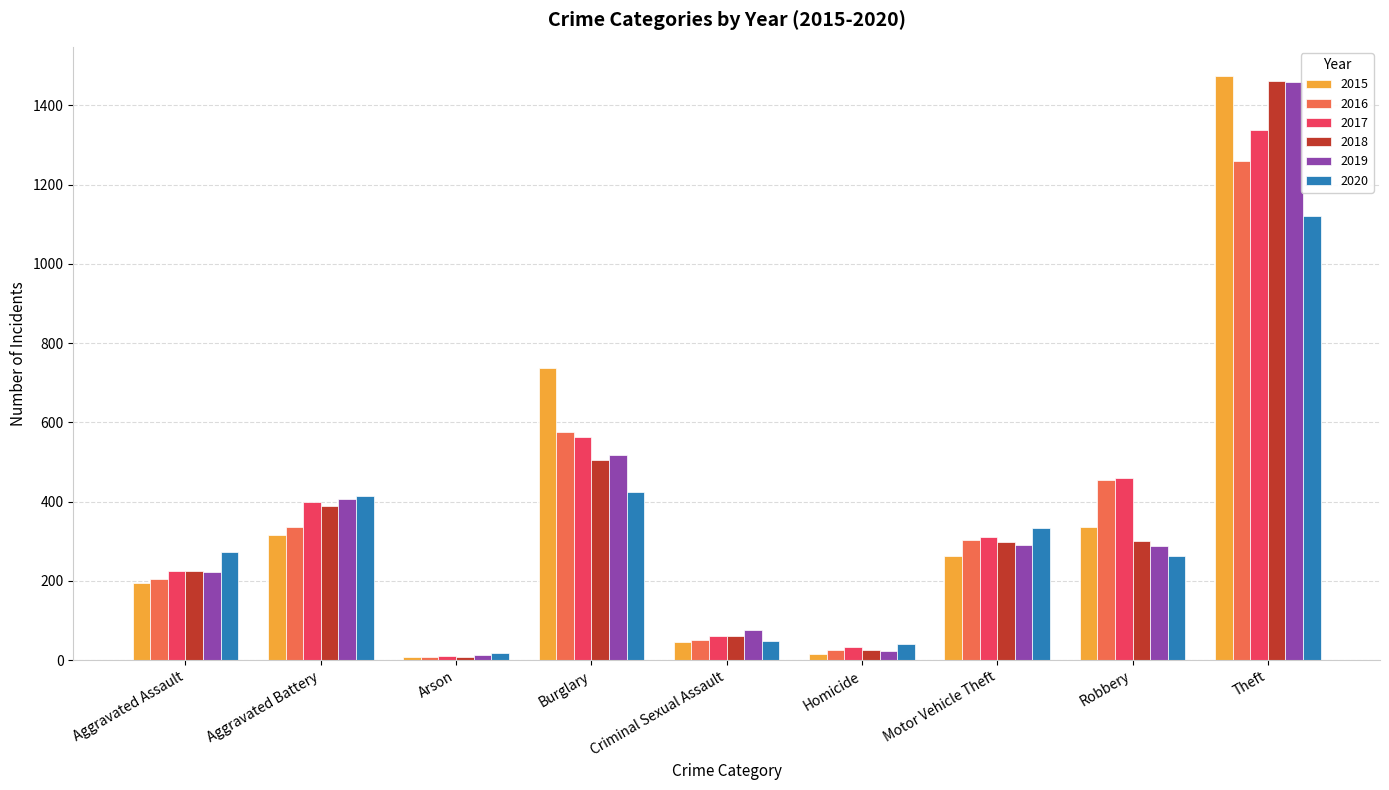

At which category is the sum across all series the highest?

Theft